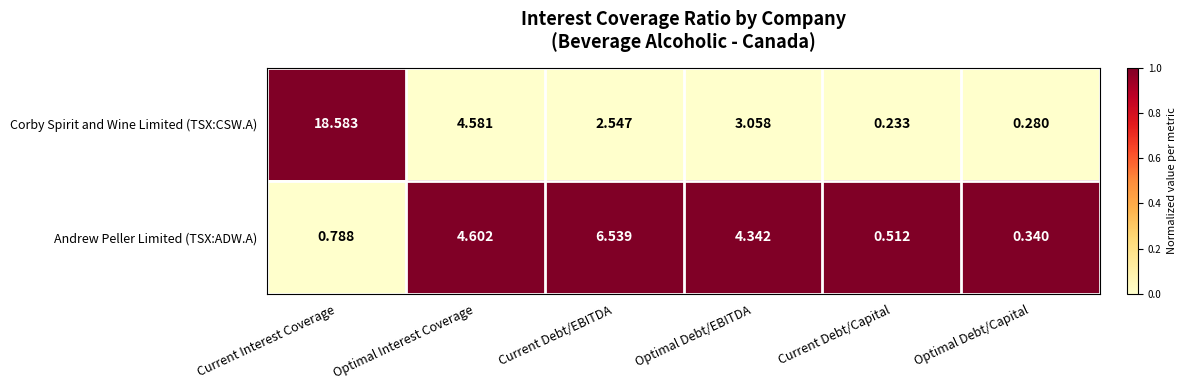

List the series in order of their overall mean, highest first.

Corby Spirit and Wine Limited (TSX:CSW.A), Andrew Peller Limited (TSX:ADW.A)